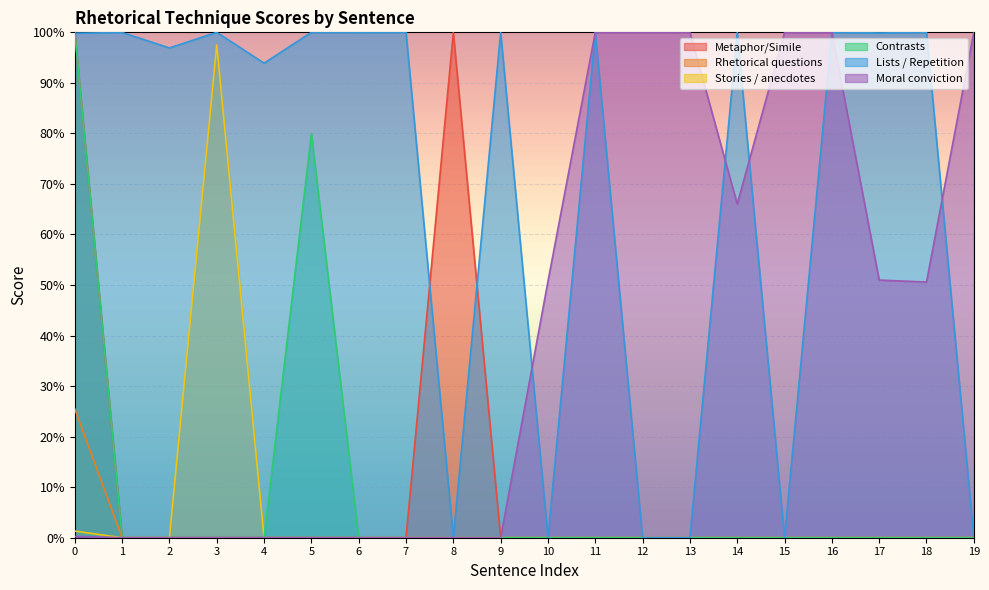

Which series has the largest range (max minus min)?

Metaphor/Simile